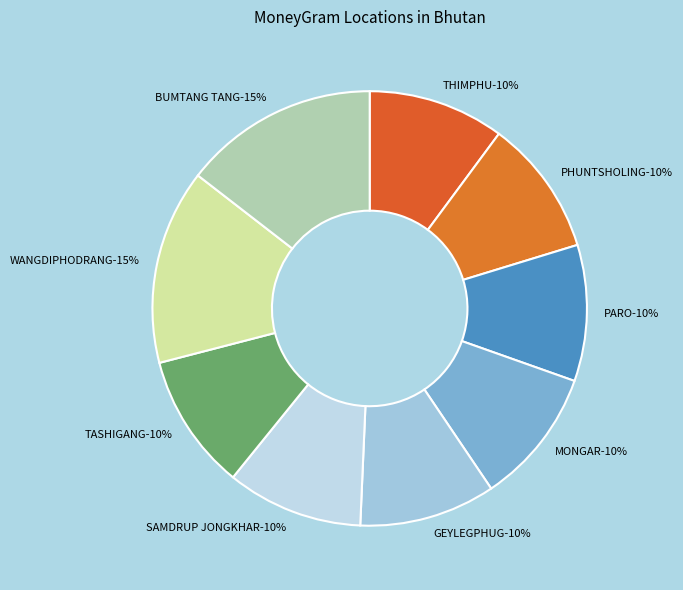

To the nearest percent, what is the average slice percentage?

11%